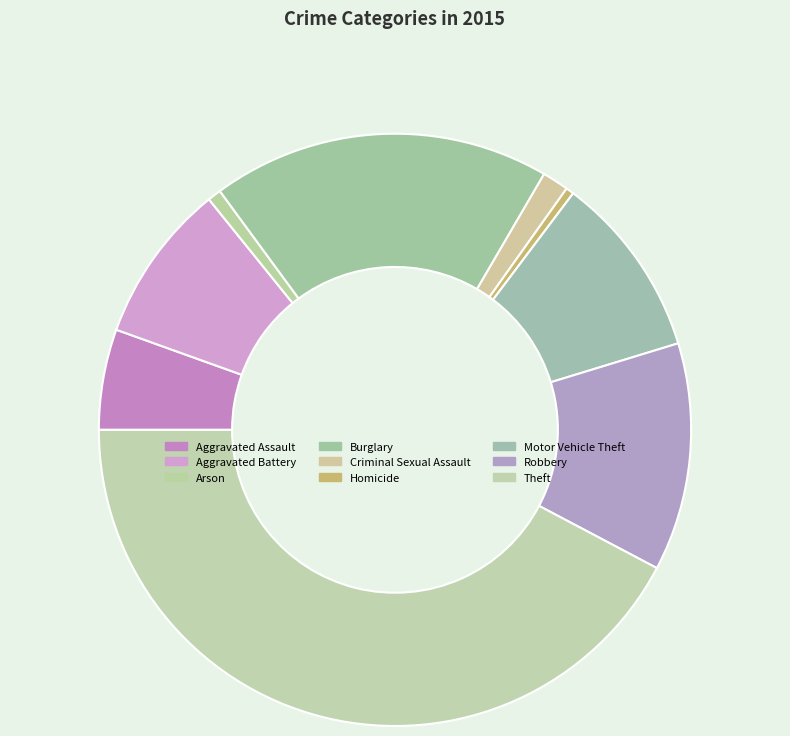

To the nearest percent, what is the difference between the Burglary and Aggravated Battery slice percentages?

10%